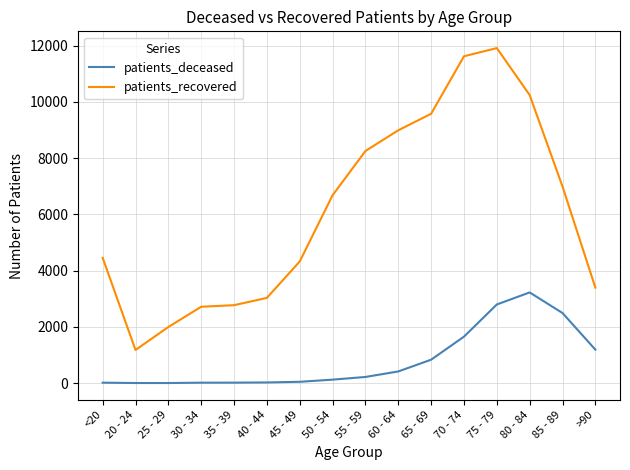

At which category does patients_recovered reach its first local valley?

20 - 24